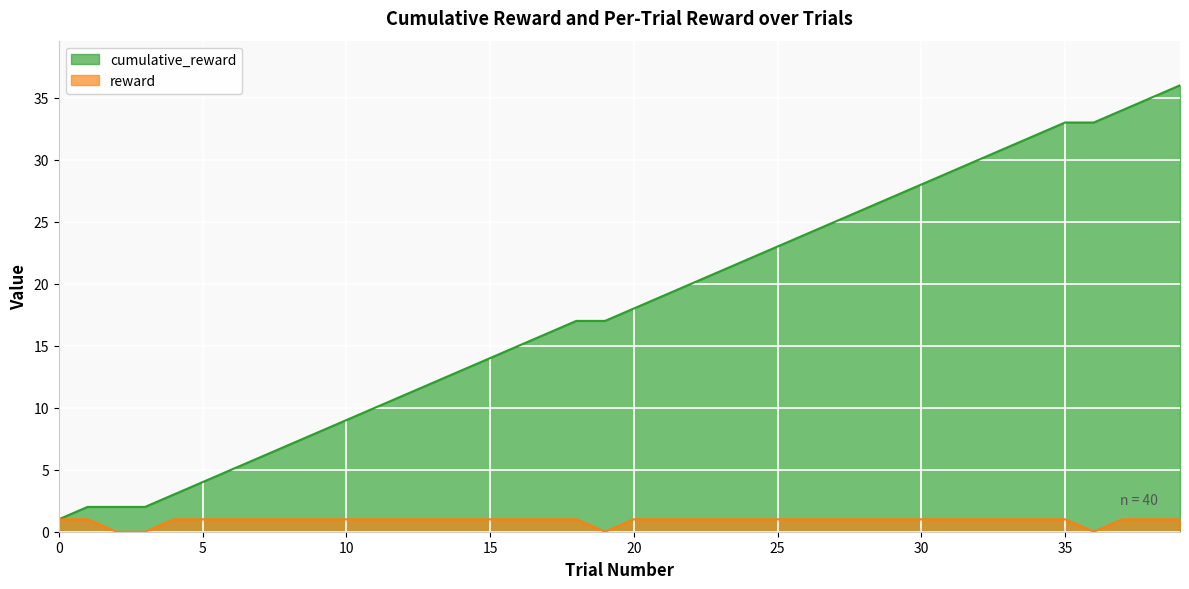

What are all the series names shown in the legend?

cumulative_reward, reward